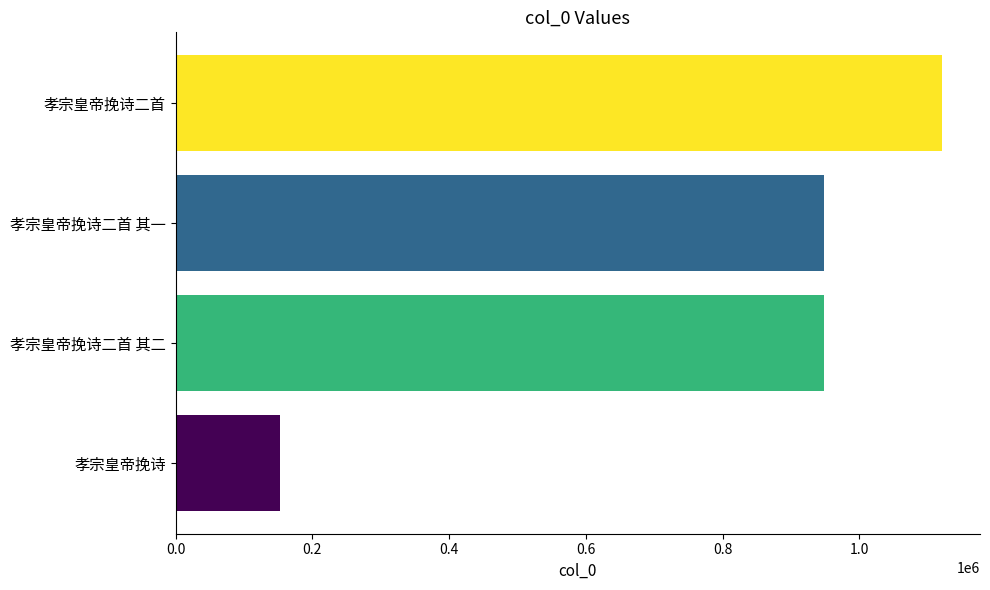

True or false: the data shows 152121 at 孝宗皇帝挽诗.

True